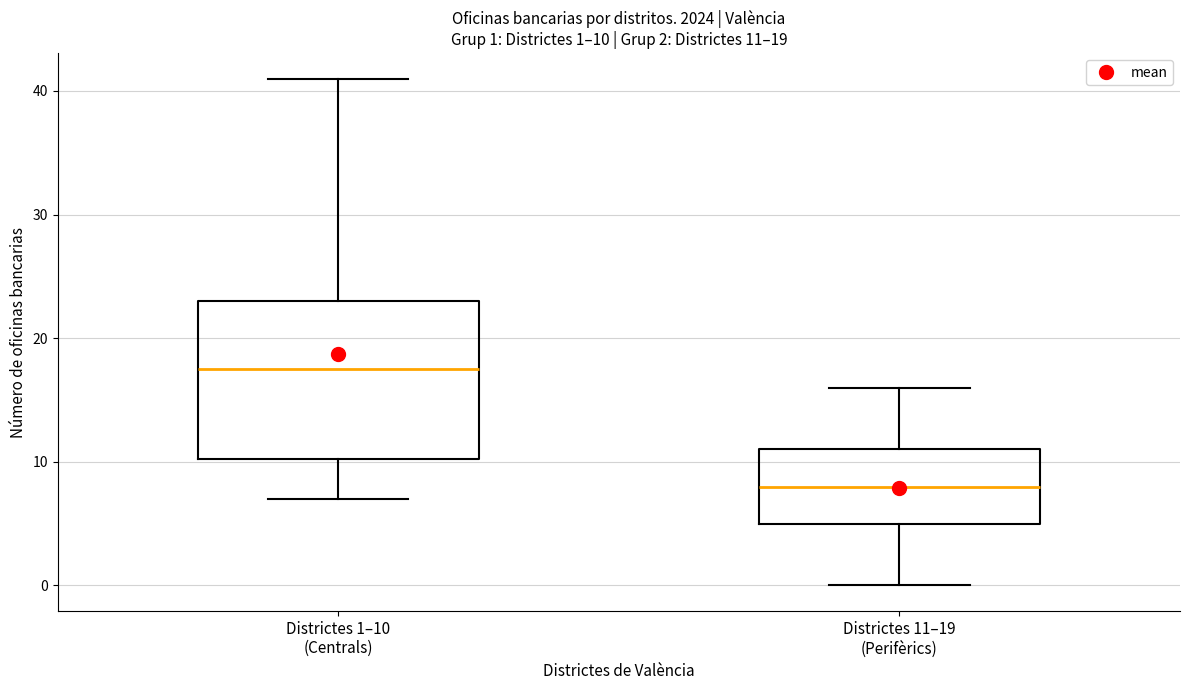

Which box is the tallest, from its lower edge to its upper edge?

Districtes 1–10 (Centrals)